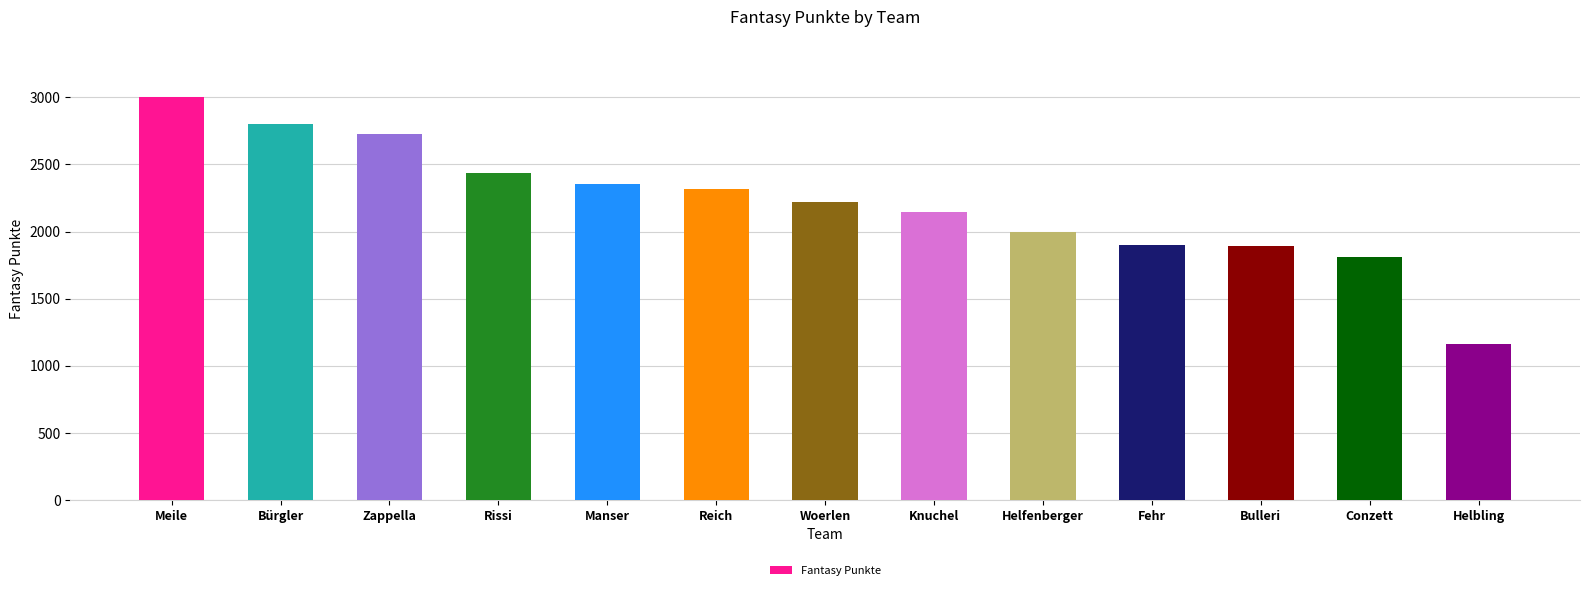

Between Reich and Helbling, which is larger?

Reich